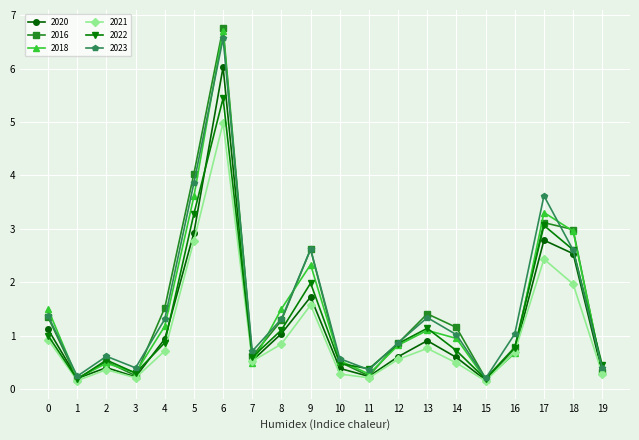

What is the value of the 2022 point at the 13th from the left?

0.9